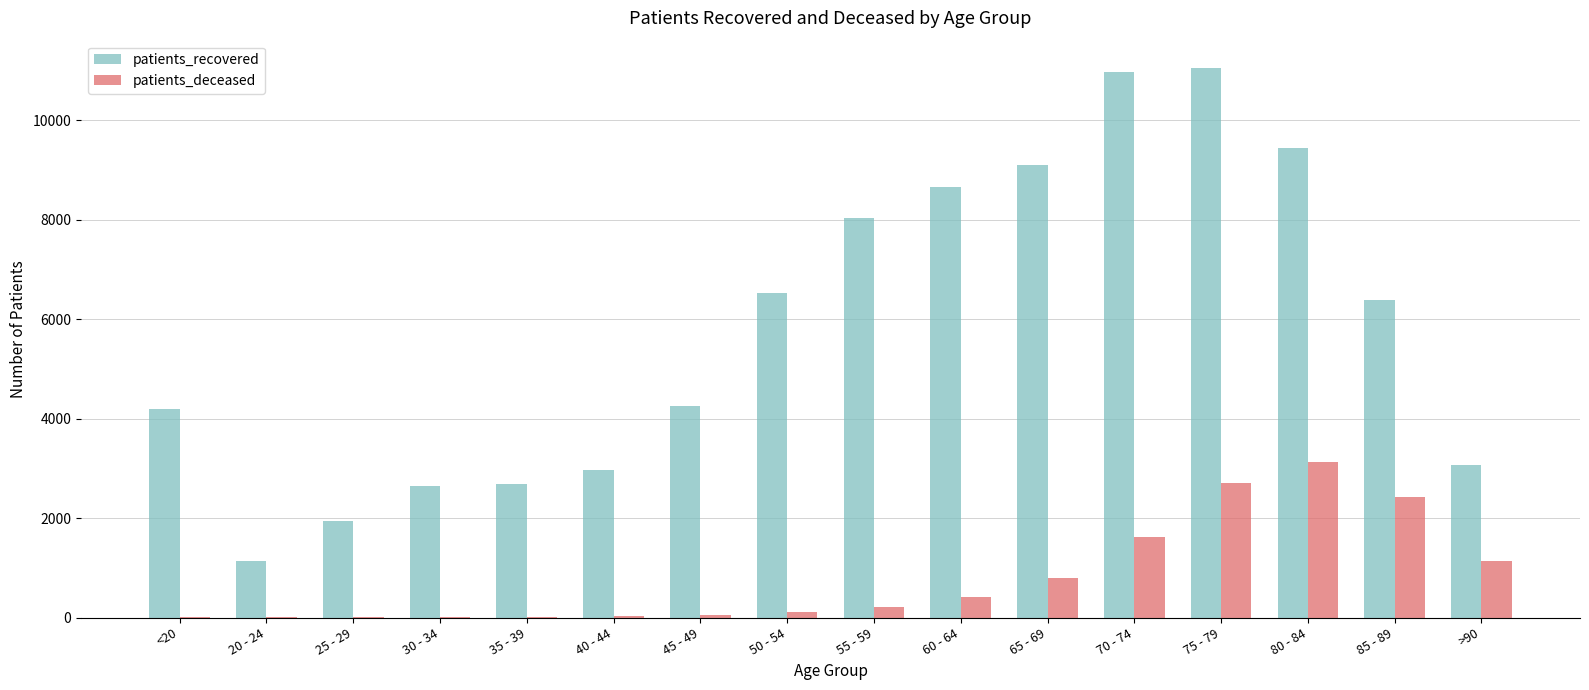

What is the sum of all patients_deceased values?

12668